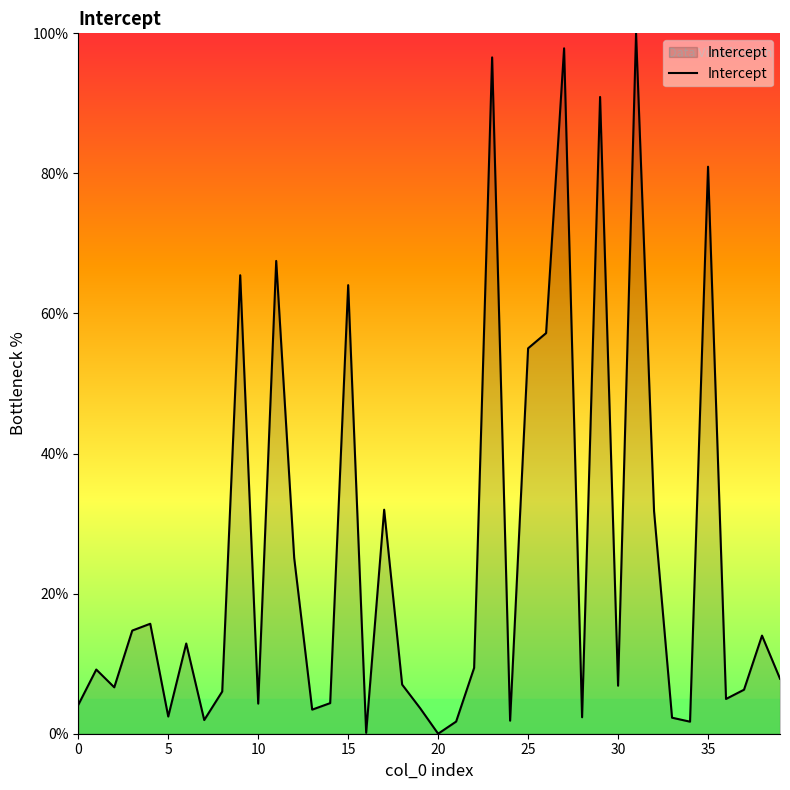

What is the maximum value shown in the chart?

100.0